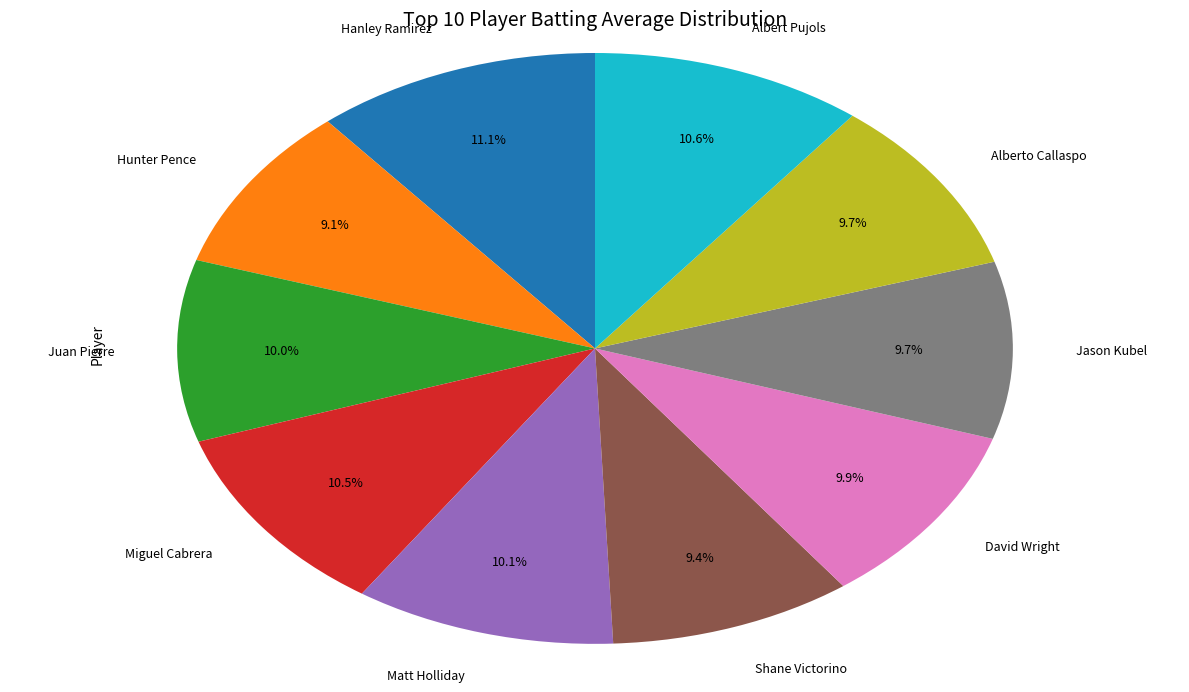

To the nearest percent, what percentage of the pie is Alberto Callaspo?

10%